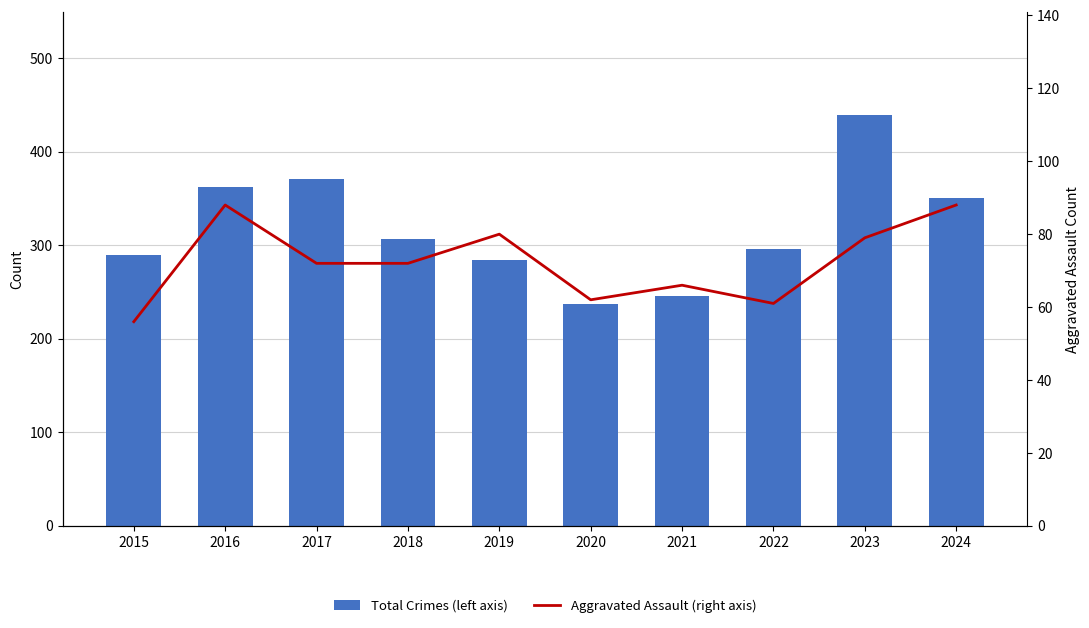

What is the sum of the Aggravated Assault (right axis) values at 2019 and 2016?

168